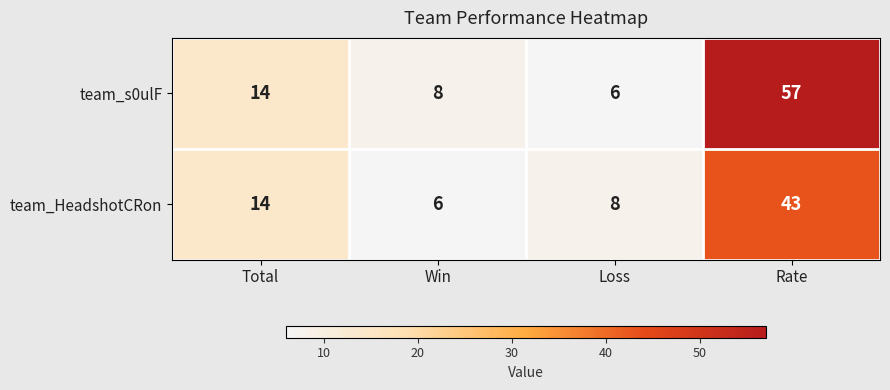

What is the maximum value shown in the chart?

57